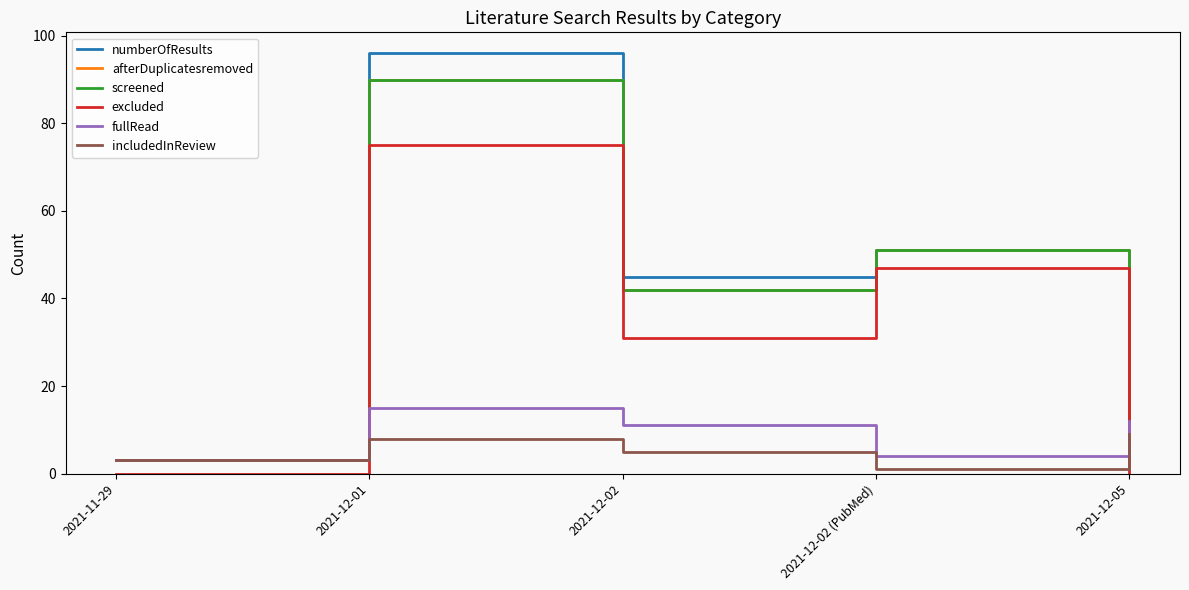

At how many categories does at least one series exceed 38?

3